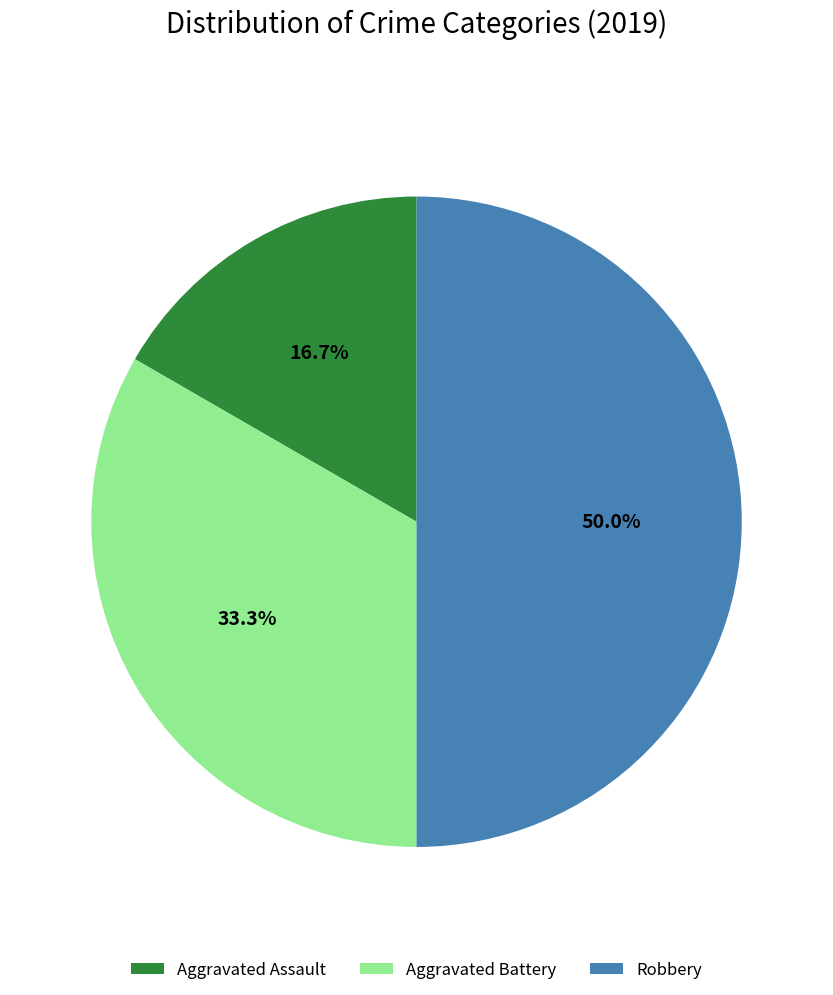

True or false: Robbery accounts for 37% of the total.

False